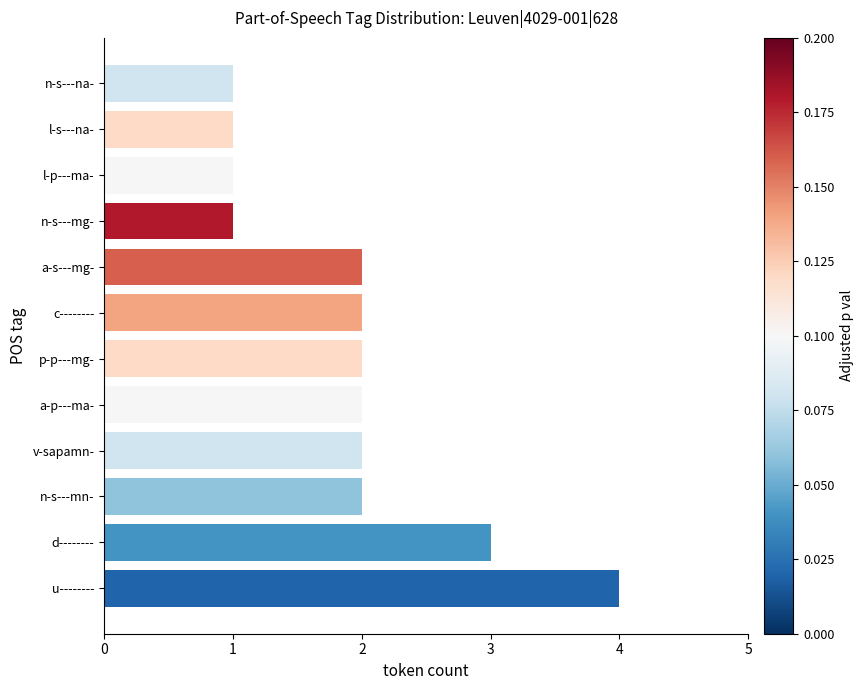

The chart shows a value of 1 at a-p---ma-. True or false?

False